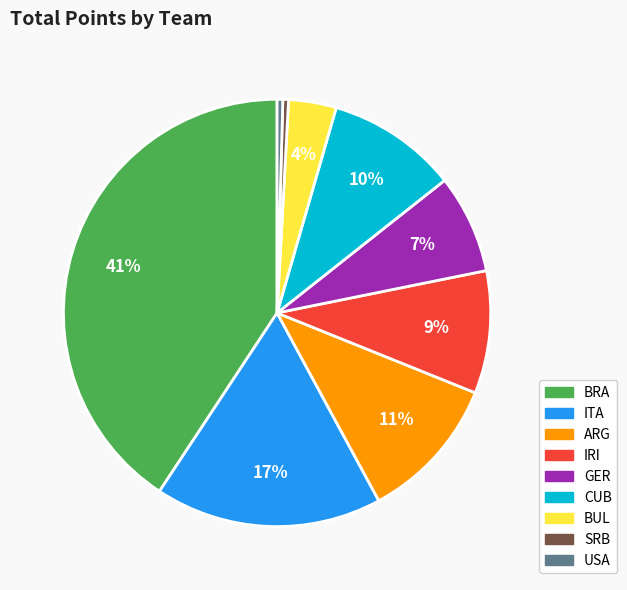

Which has a higher value, BUL or BRA?

BRA